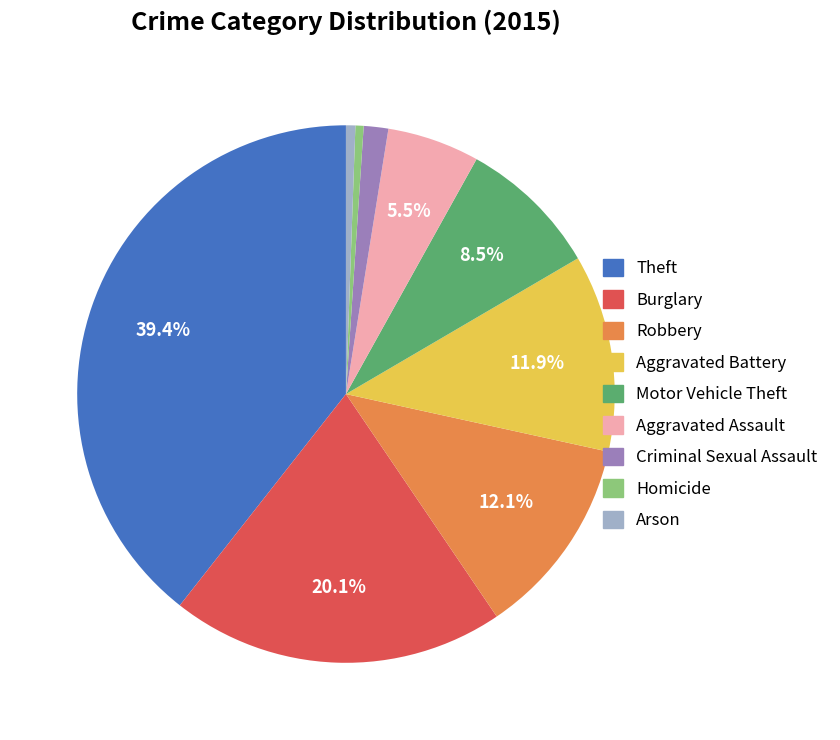

The Homicide slice represents 0% of the pie. True or false?

True